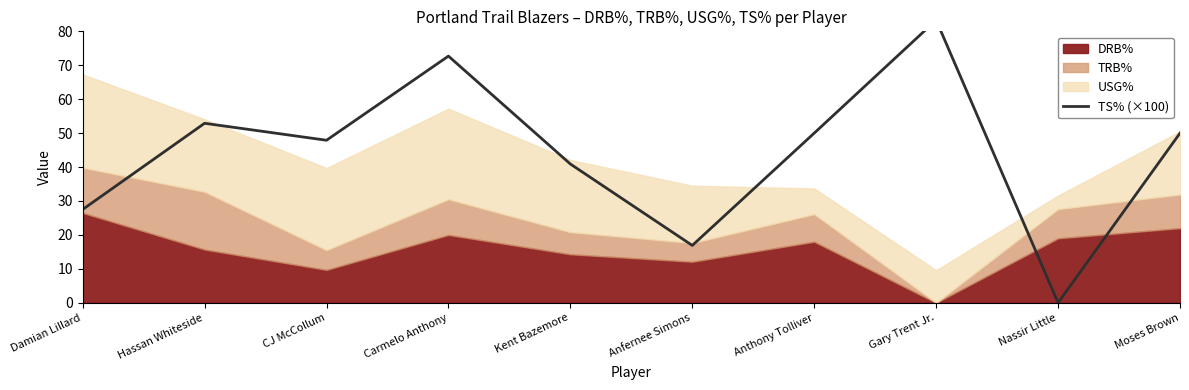

Does the chart display data point markers on the line(s)?

No